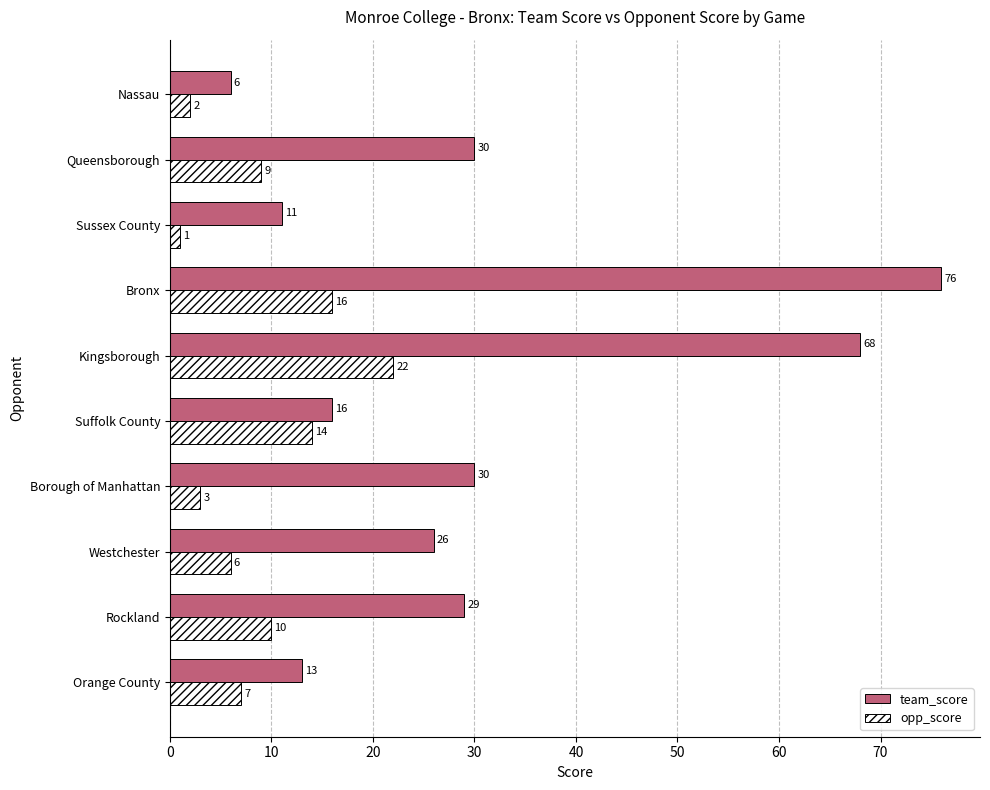

What is the greatest value displayed?

76